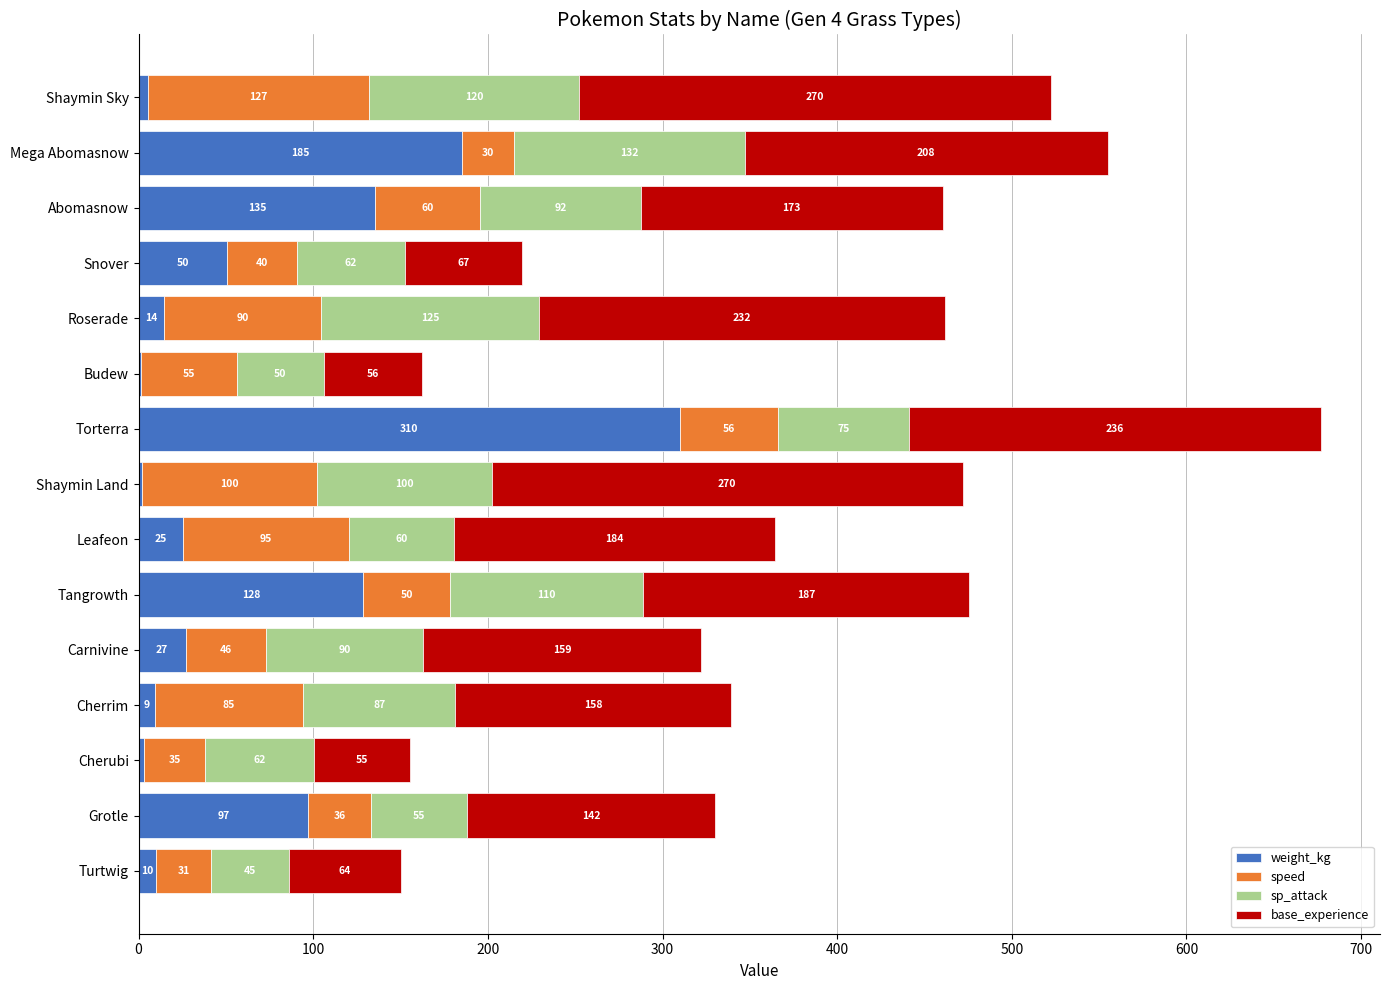

At which category is the sum across all series the highest?

Torterra